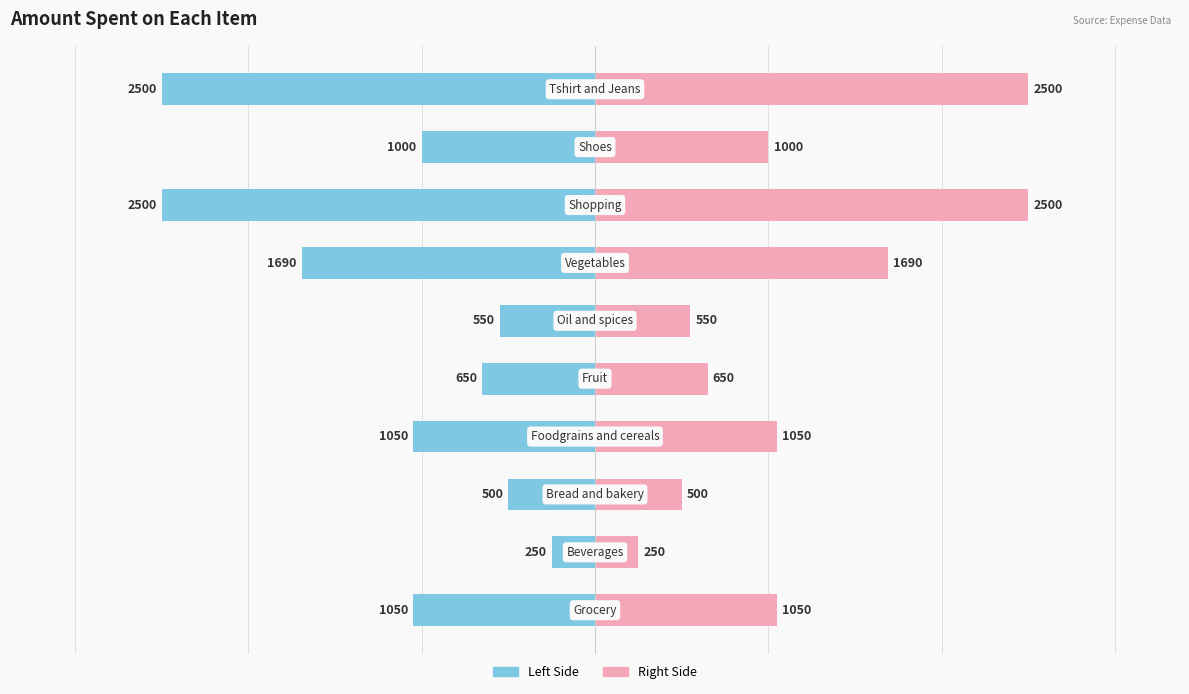

How many categories are shown in the chart?

10